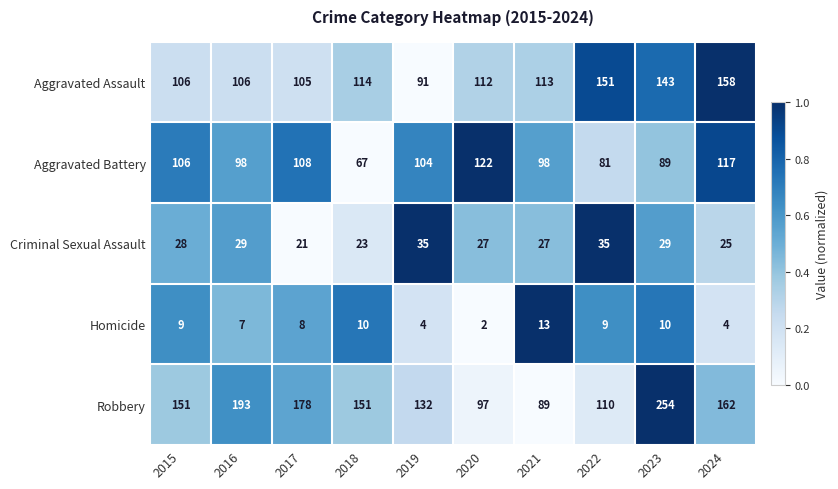

Rank the series by their maximum value, from lowest to highest.

Homicide, Criminal Sexual Assault, Aggravated Battery, Aggravated Assault, Robbery